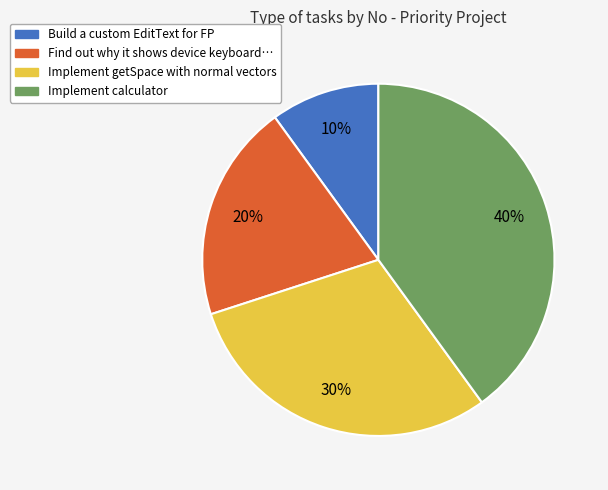

Is there a majority slice in this chart?

No